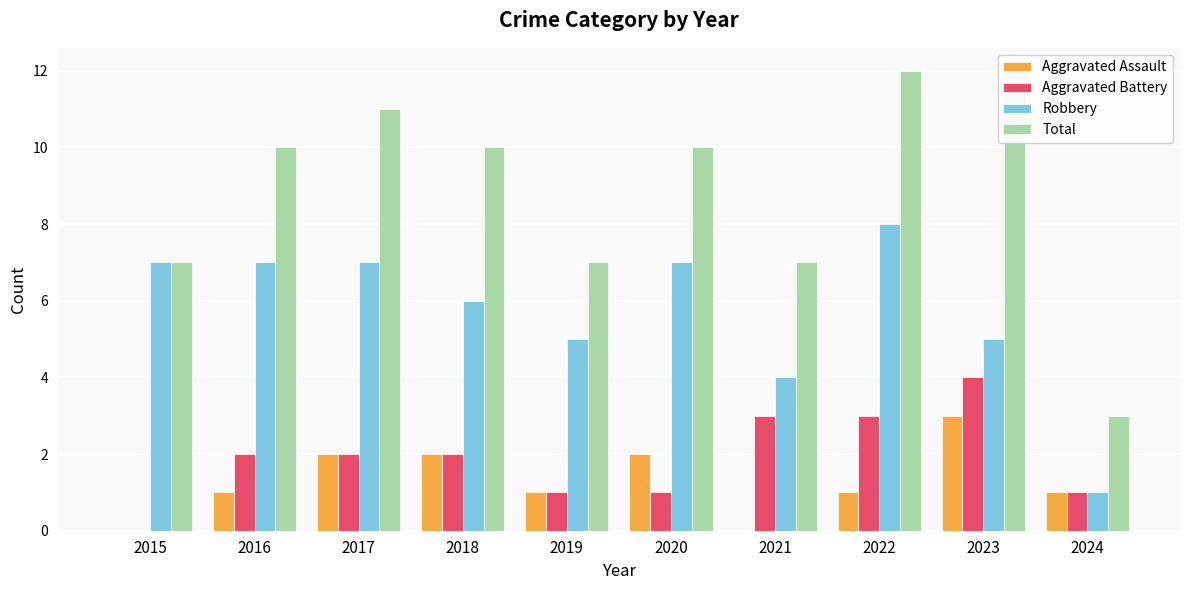

Count the Total values in the range 7 to 11.

7